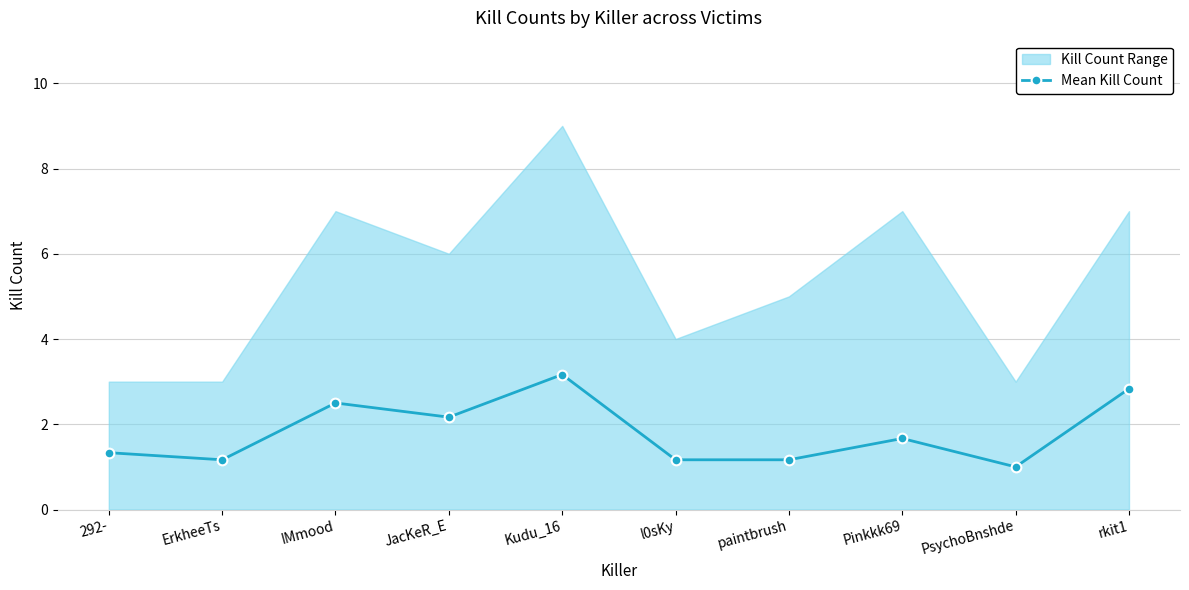

How many lines are shown in the chart?

1